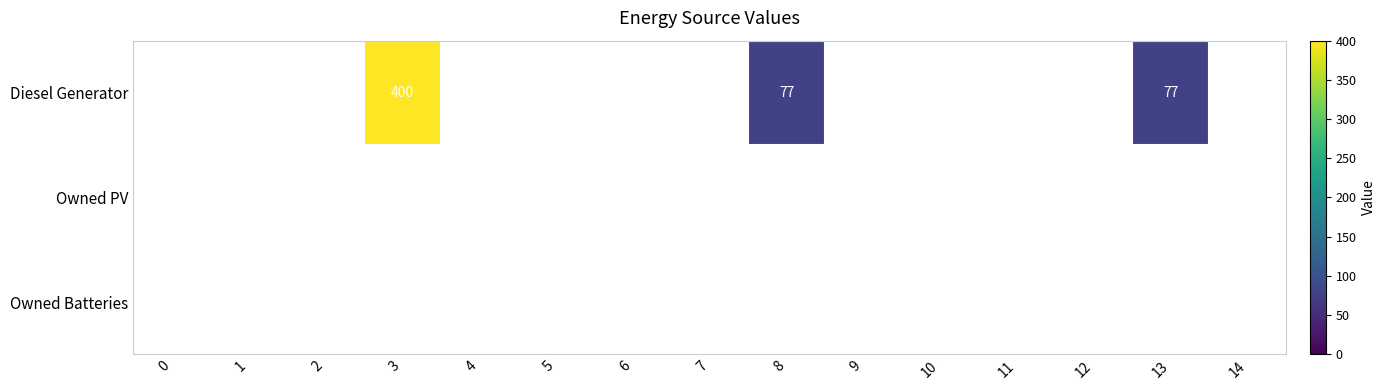

The value of Diesel Generator at 8 is 132. True or false?

False